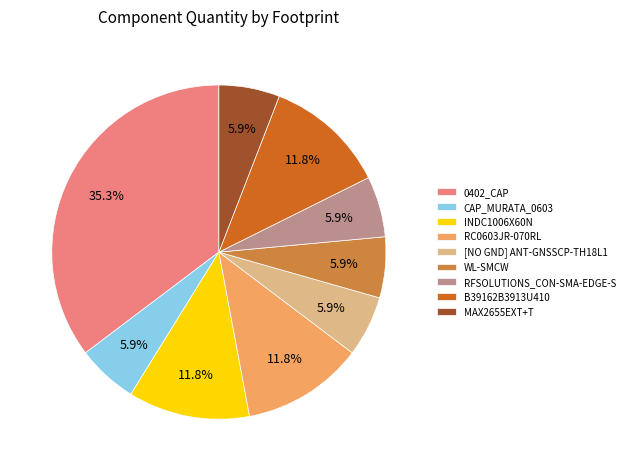

Approximately how many times larger is the value at MAX2655EXT+T compared to B39162B3913U410?

0.5